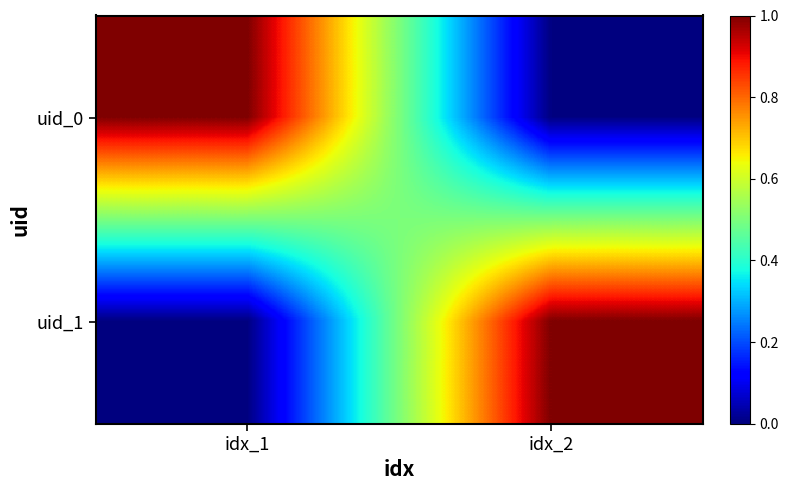

List the series in order of their peak value, highest first.

uid_0, uid_1